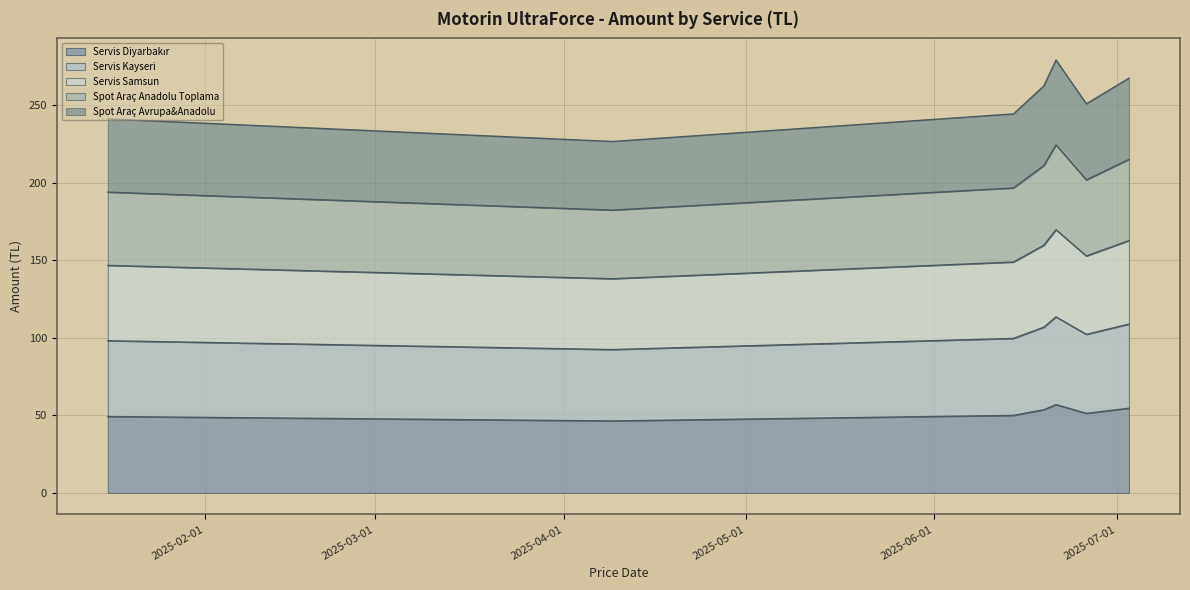

At which category does Servis Samsun reach its first local peak?

2025-06-21